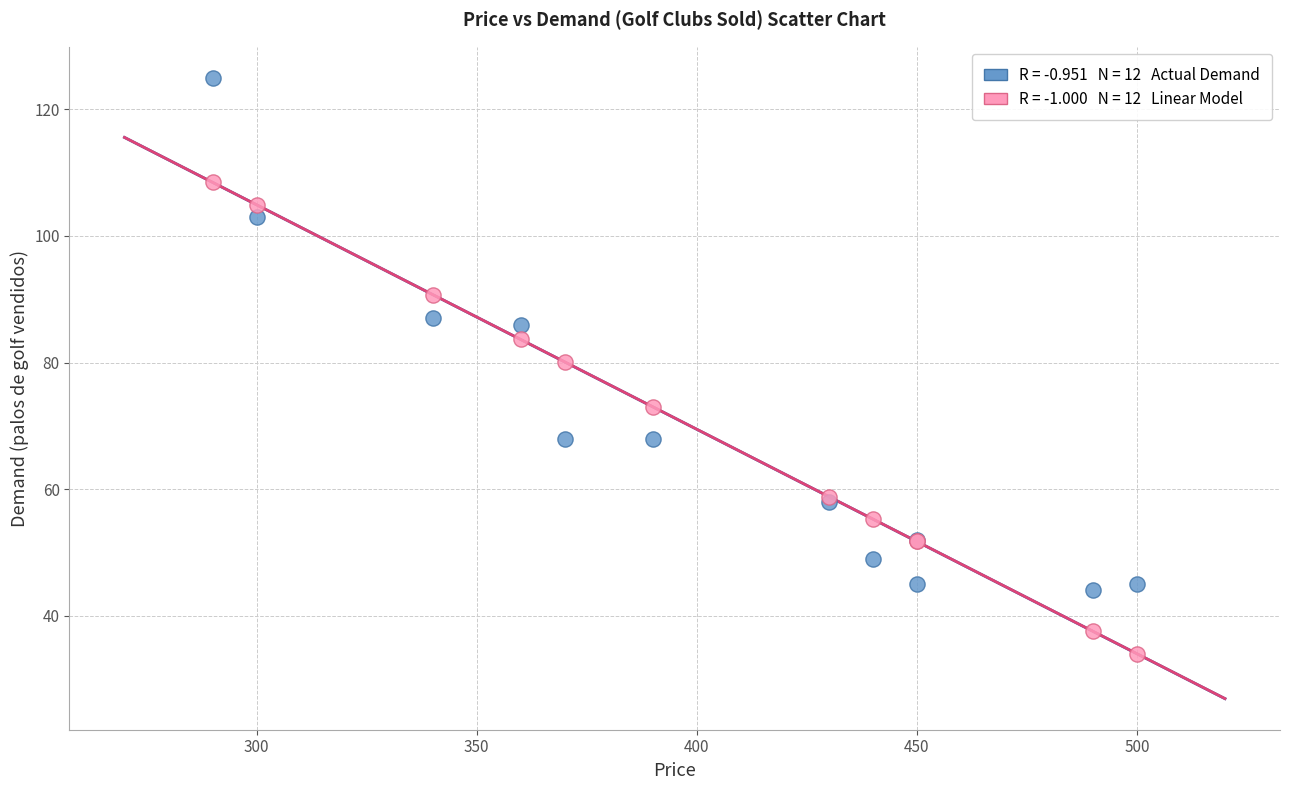

Across all series, what Y value is closest to 79?

80.1